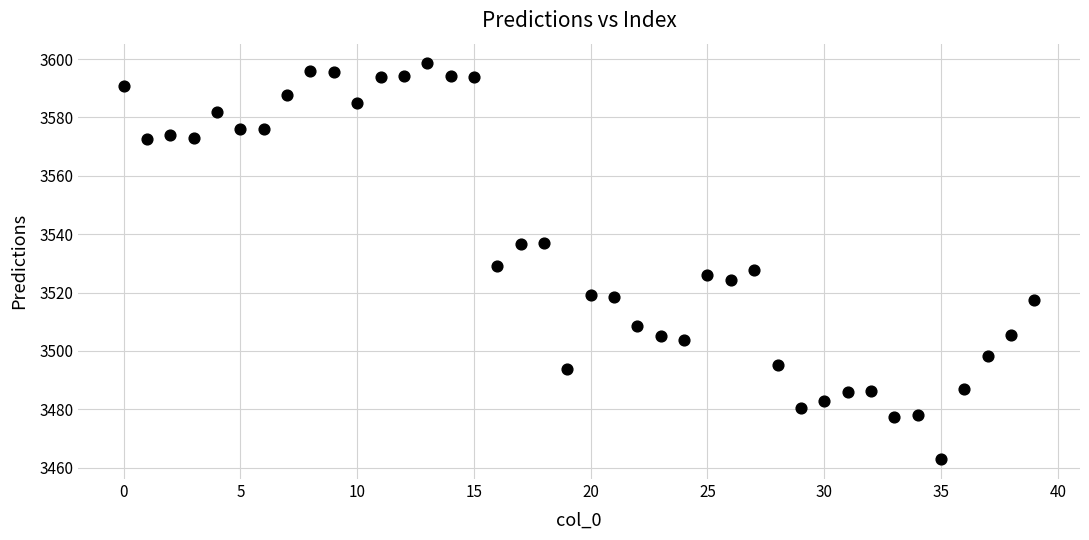

What is the range of Y values (max minus min)?

135.6